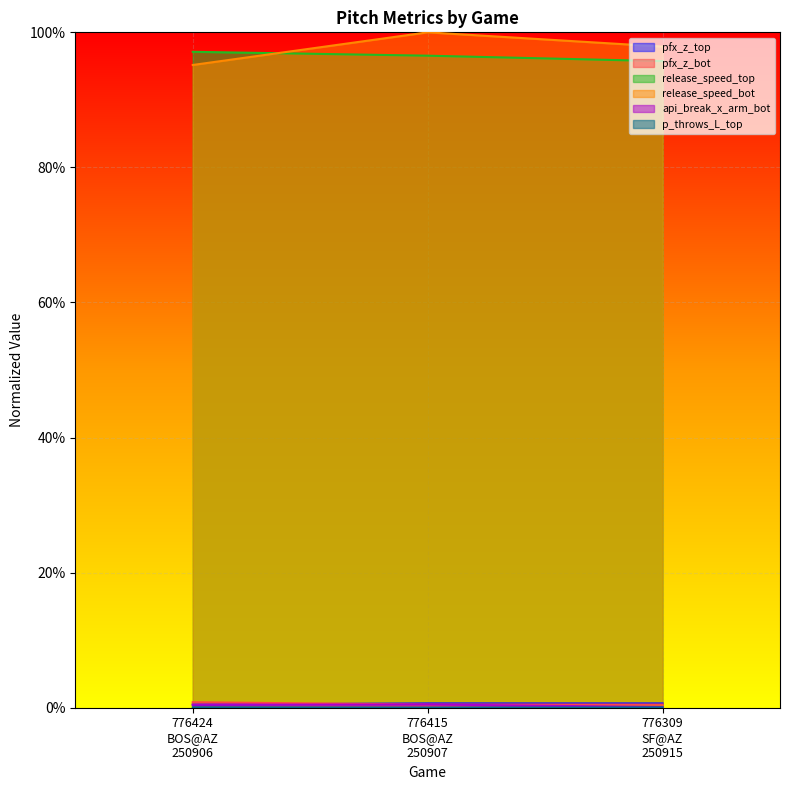

Between 776424
BOS@AZ
250906 and 776415
BOS@AZ
250907, which series saw the biggest shift?

release_speed_bot